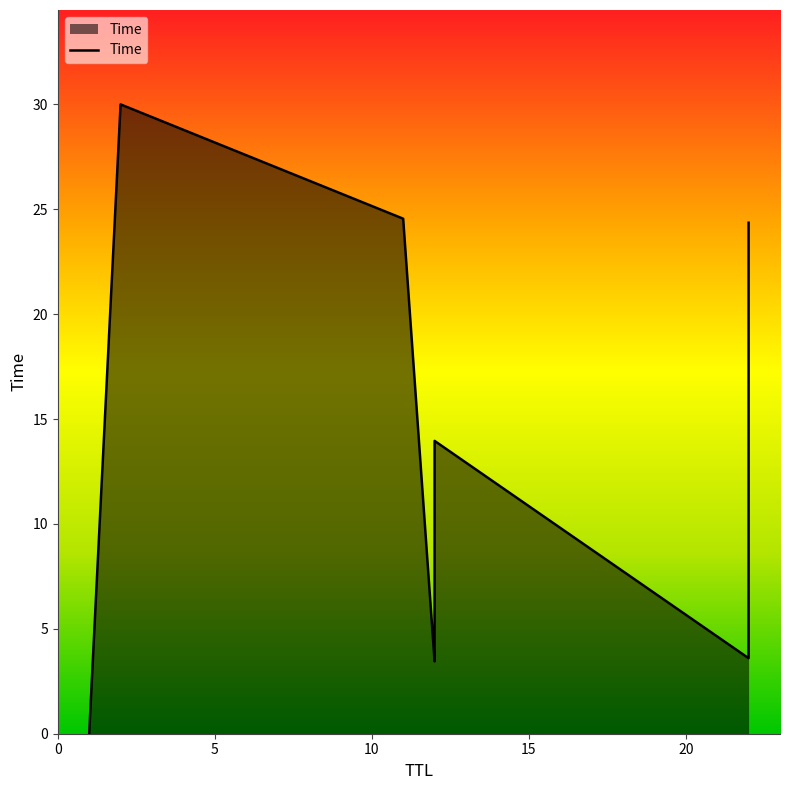

Read the value at 12.

14.0